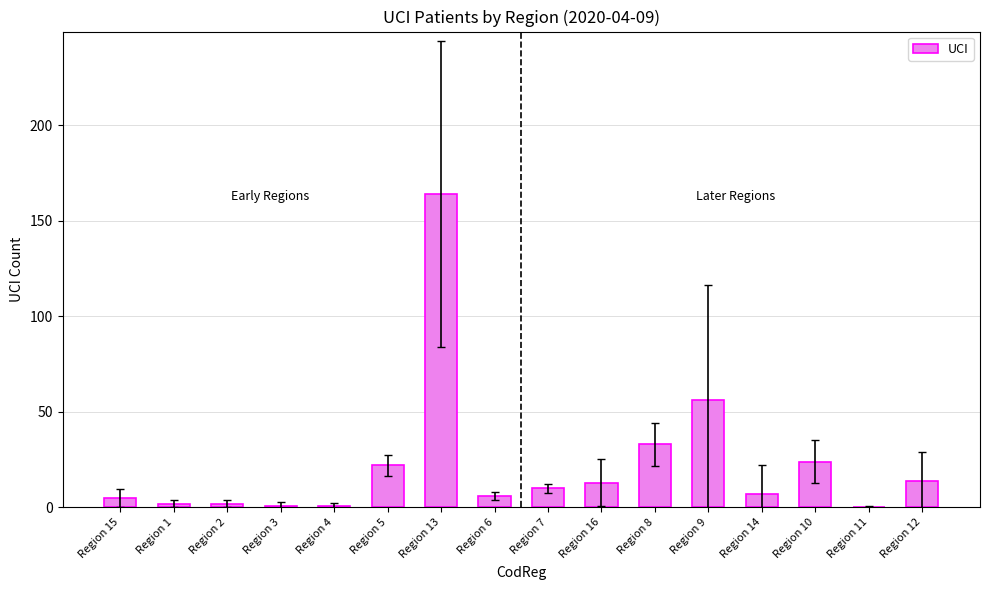

Is it true that the value at Region 16 is 13?

True